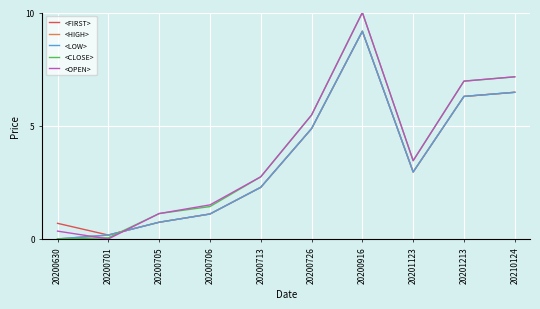

Does the chart have visible grid lines?

Yes